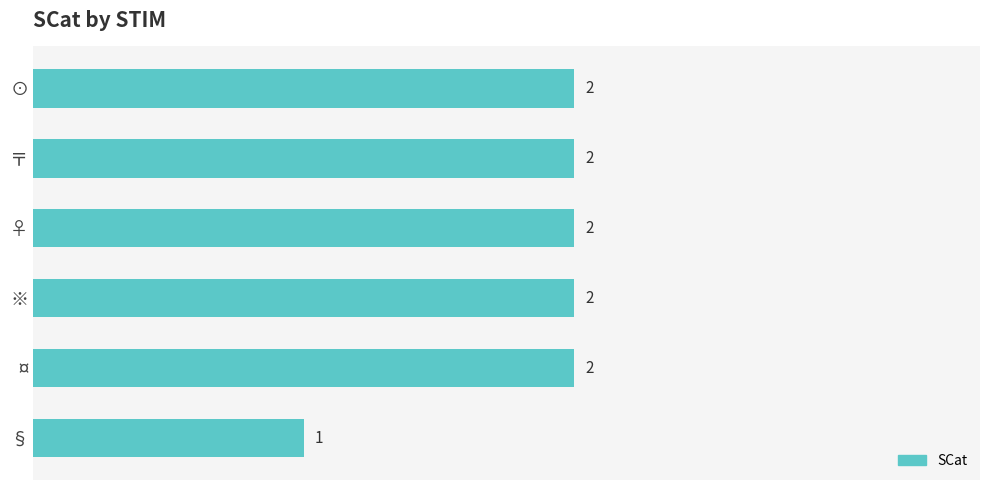

Reading bottom to top, extract all data points from this chart.

1	2	2	2	2	2